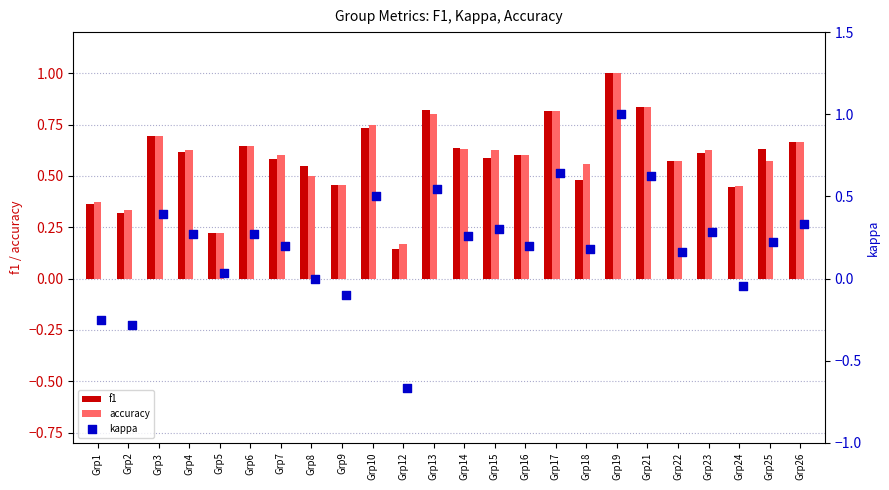

What are all the series names shown in the legend?

f1, accuracy, kappa